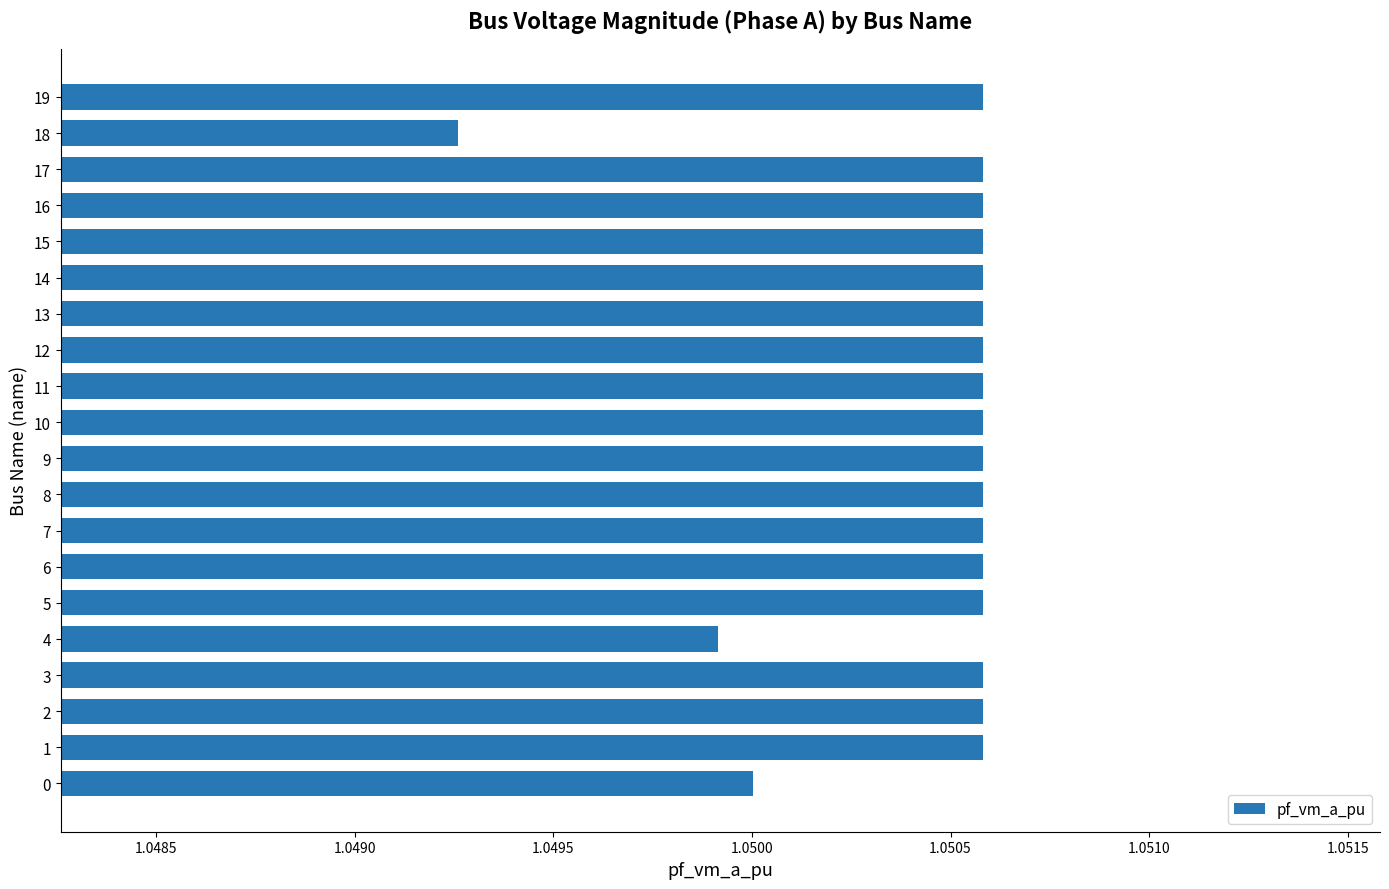

Is it true that the value at 3 is 1.5?

False